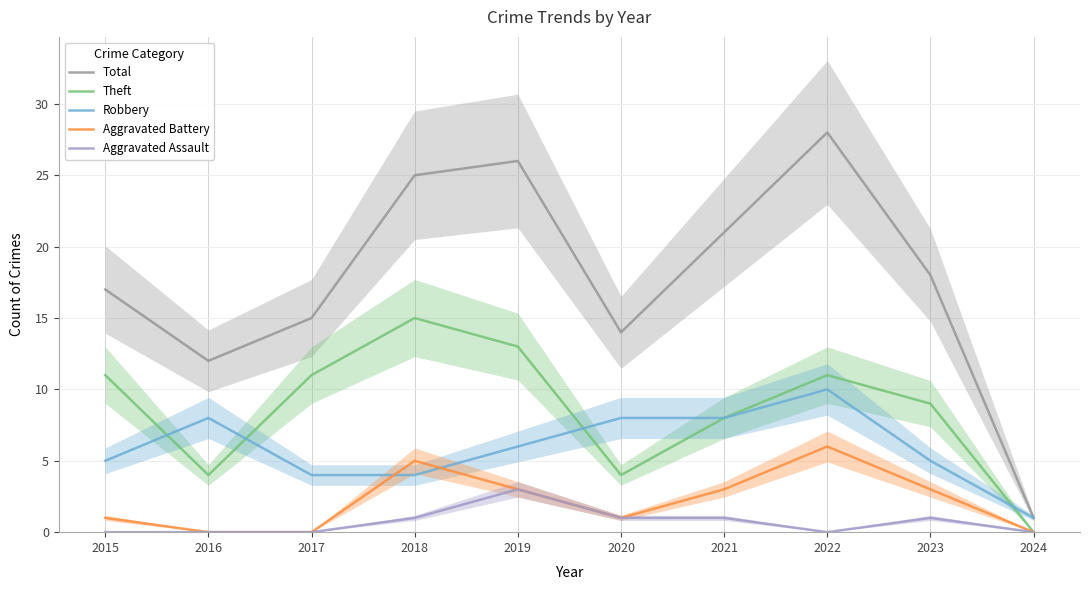

Between which two adjacent categories do Aggravated Battery and Robbery first intersect?

2017 and 2018